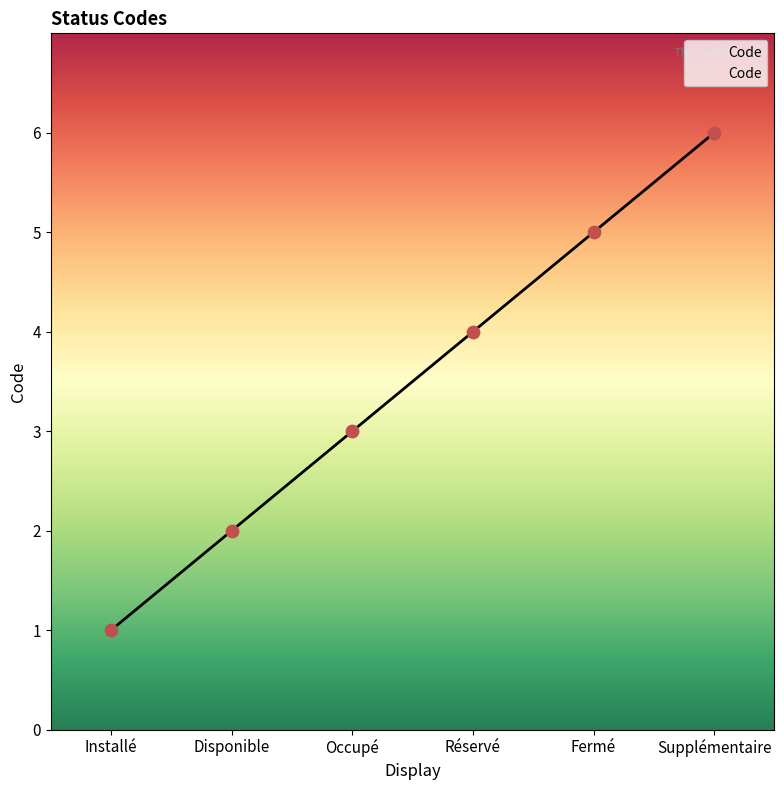

Between Occupé and Supplémentaire, which is larger?

Supplémentaire